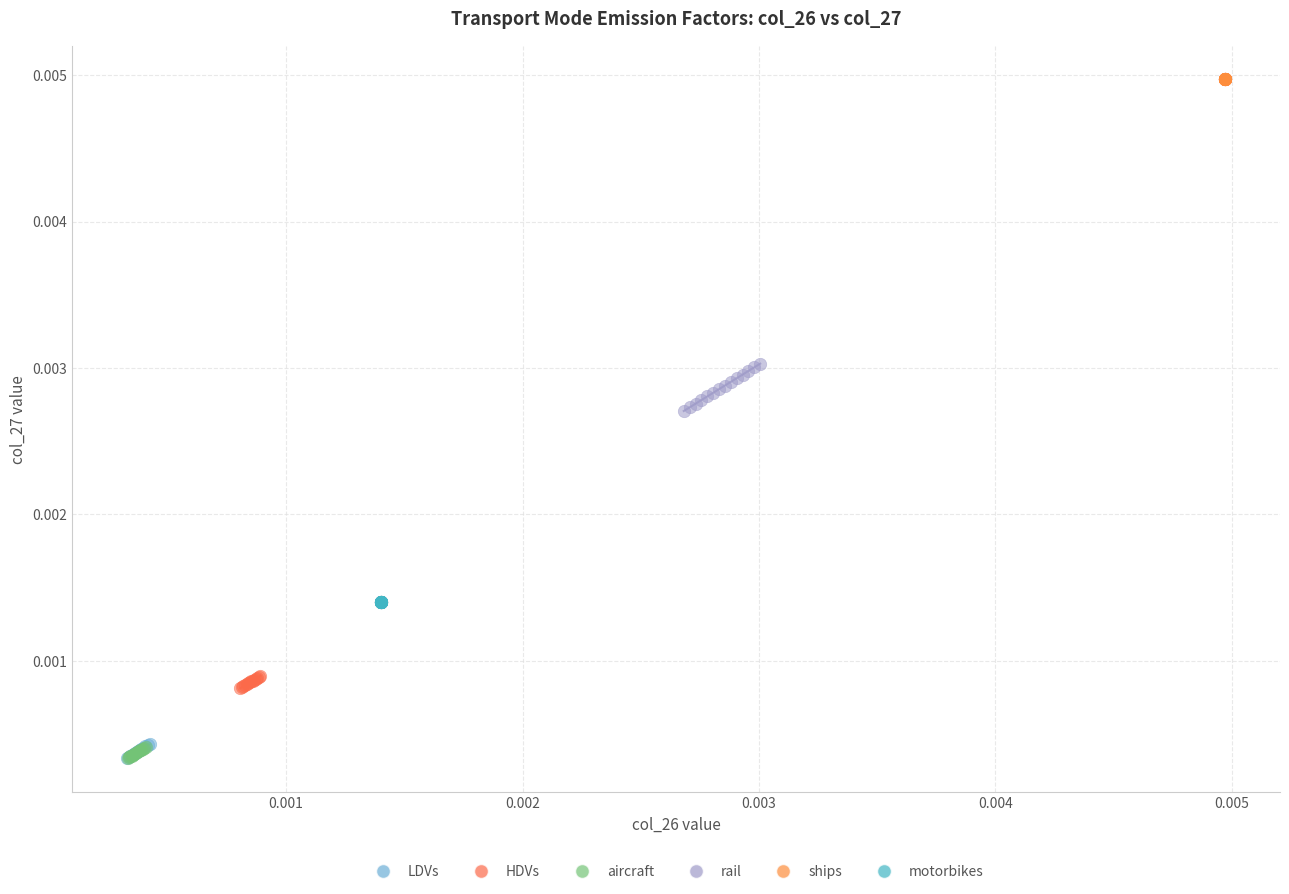

What are all the series names shown in the legend?

LDVs, HDVs, aircraft, rail, ships, motorbikes